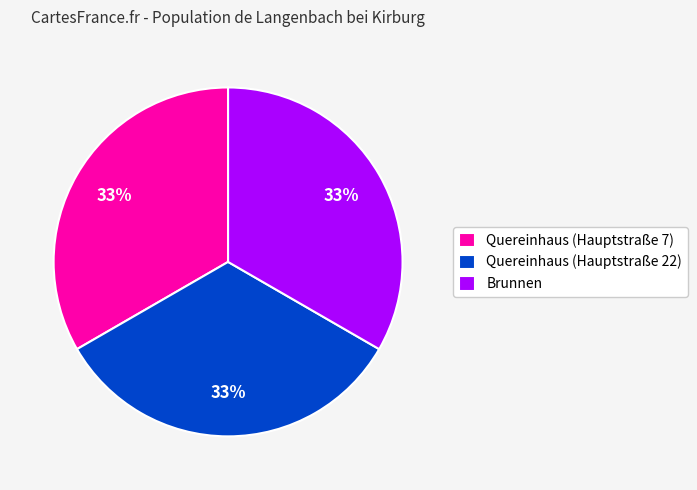

Count the number of slices in the pie.

3